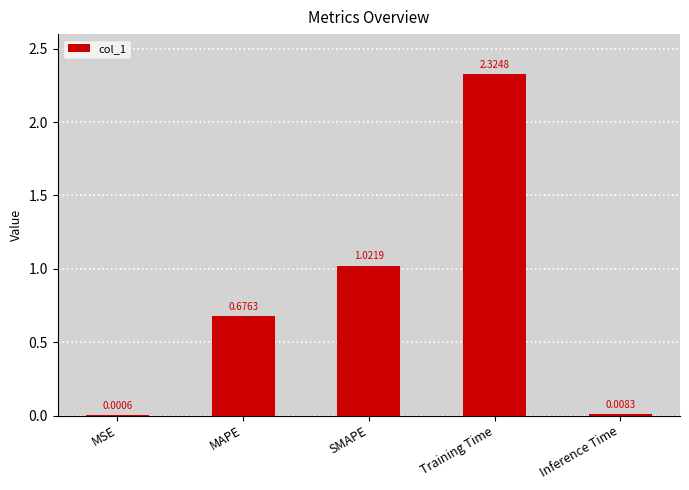

The chart shows a value of 0.7 at Training Time. True or false?

False